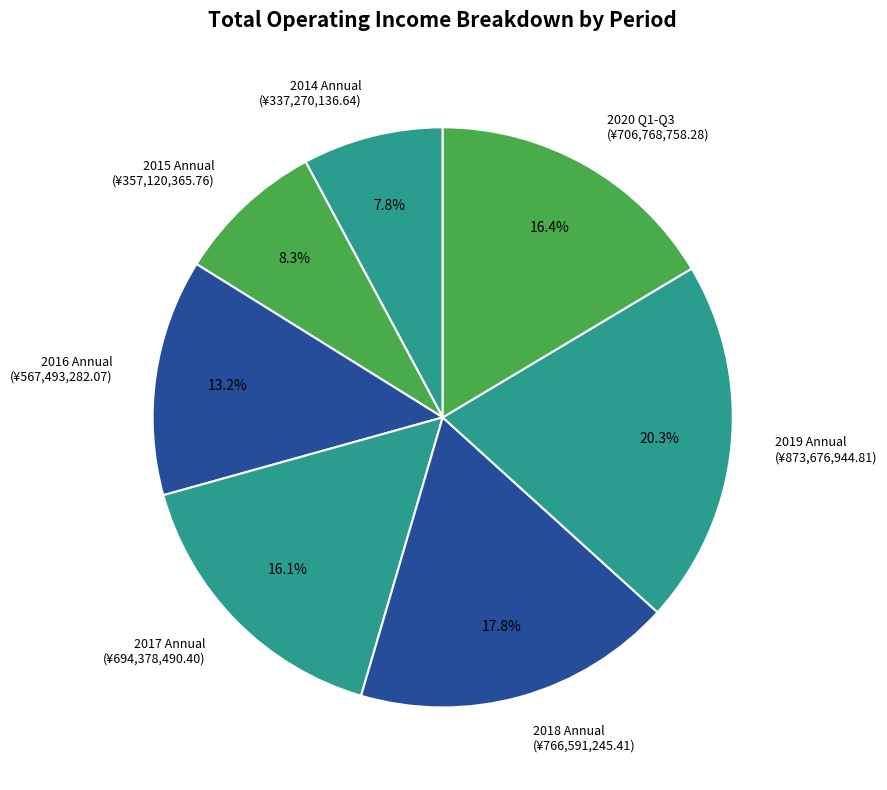

Which has a higher value, 2019 Annual (¥873,676,944.81) or 2016 Annual (¥567,493,282.07)?

2019 Annual (¥873,676,944.81)